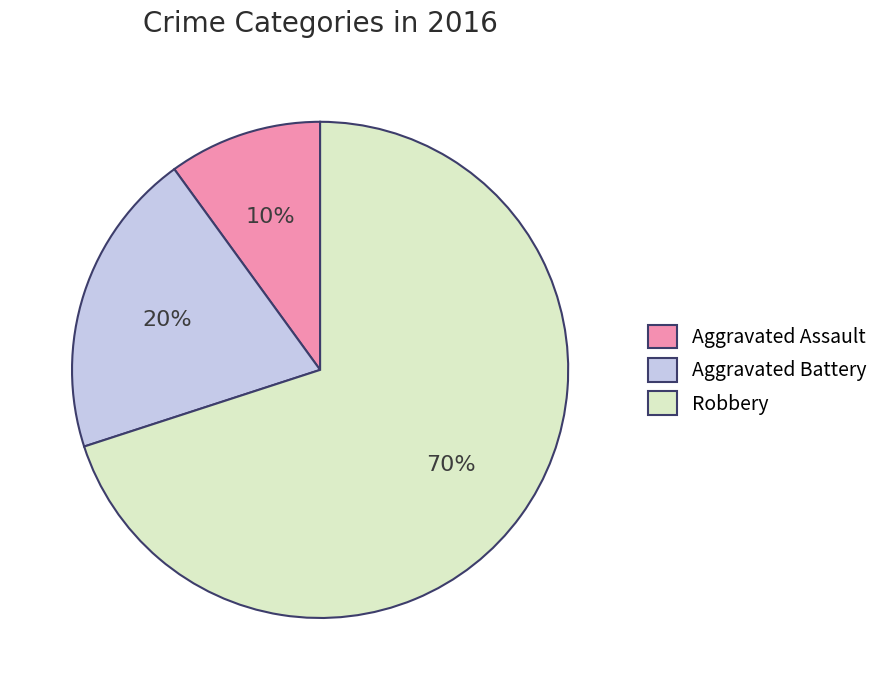

Approximately how many times larger is the value at Robbery compared to Aggravated Battery?

3.5